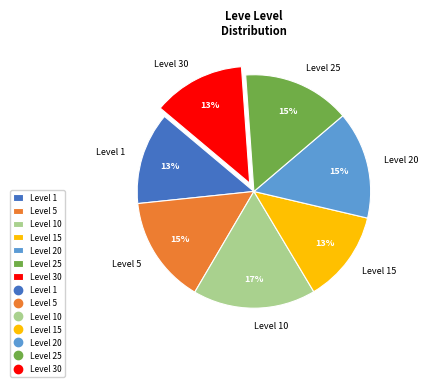

Is it true that Level 25 is 1% of the pie?

False